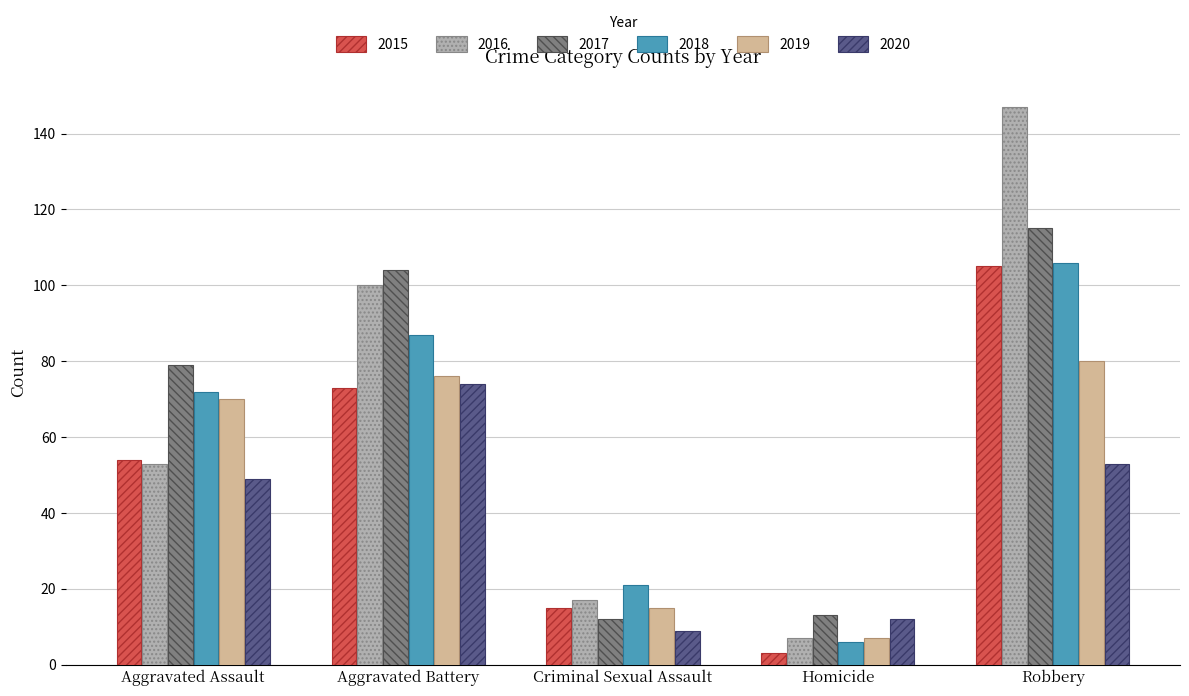

What are all the series names shown in the legend?

2015, 2016, 2017, 2018, 2019, 2020